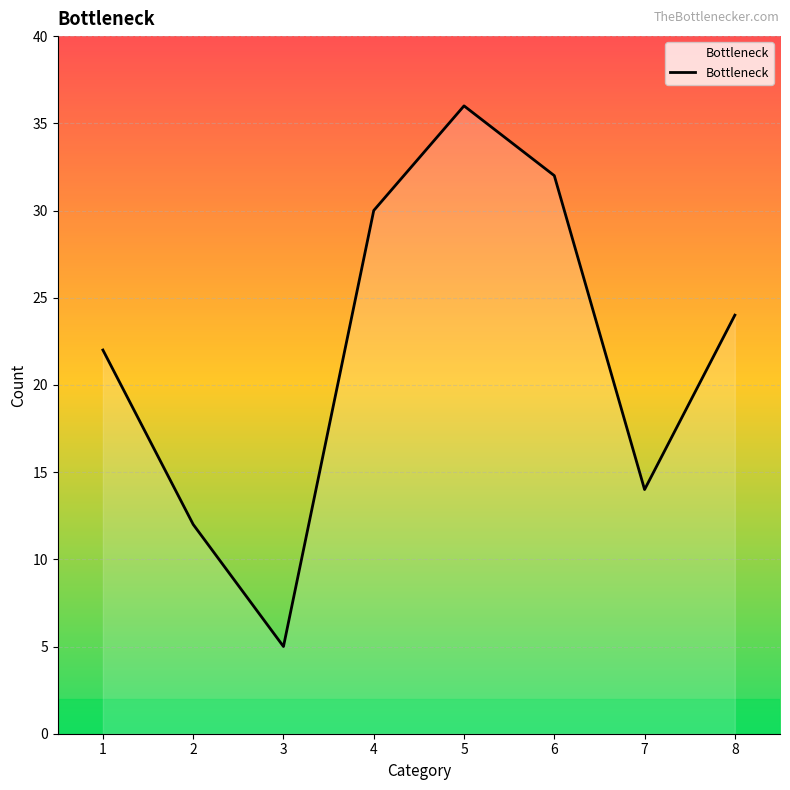

How many values are below 24?

4